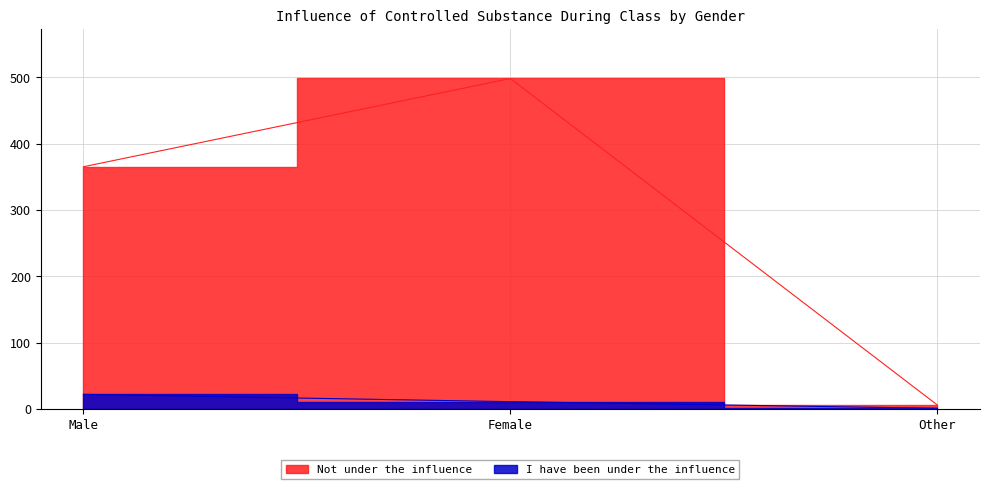

How many values in the I have been under the influence series are below 11?

1